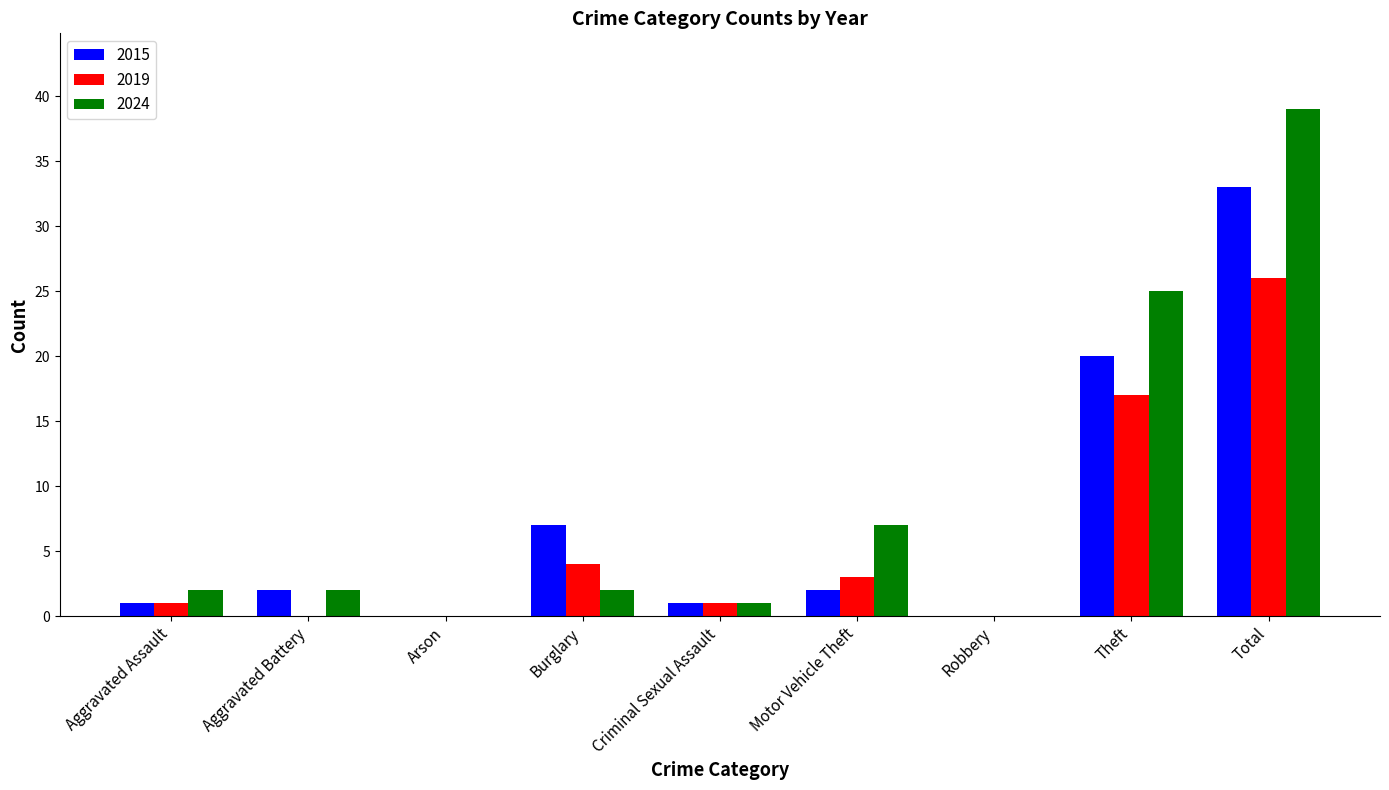

What is the highest value of the 2015 series?

33